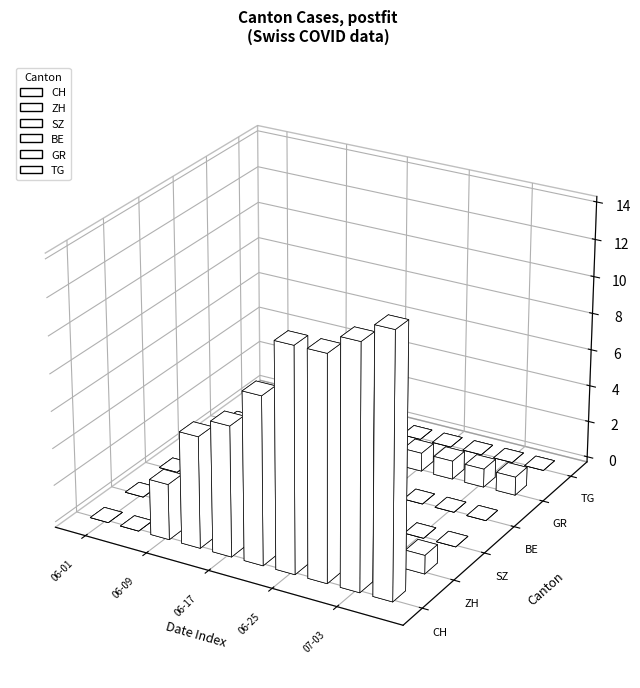

The value of ZH at 2020-06-02 is -2. True or false?

False